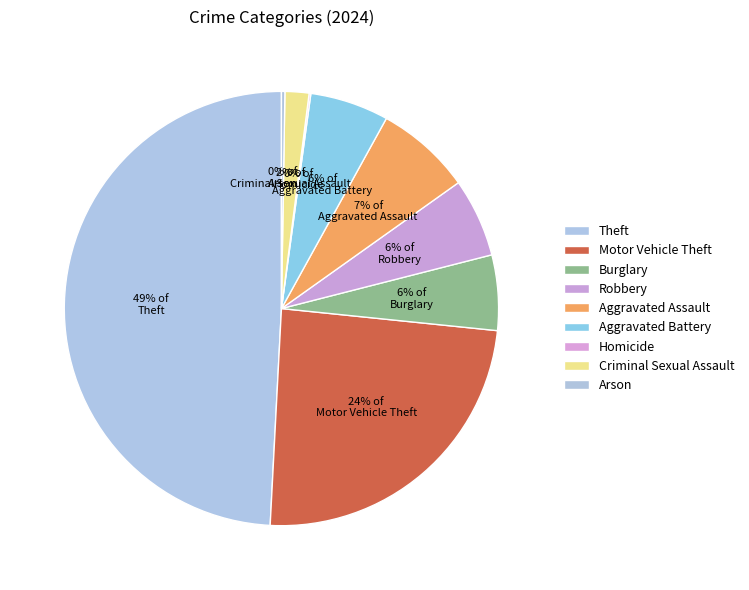

To the nearest percent, what is the average slice percentage?

11%